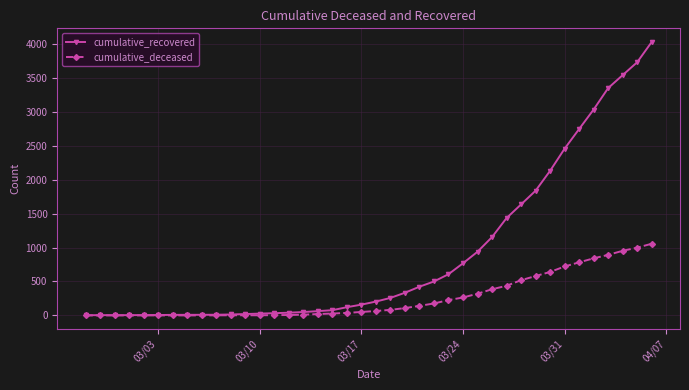

Which series has the largest total across all categories?

cumulative_recovered